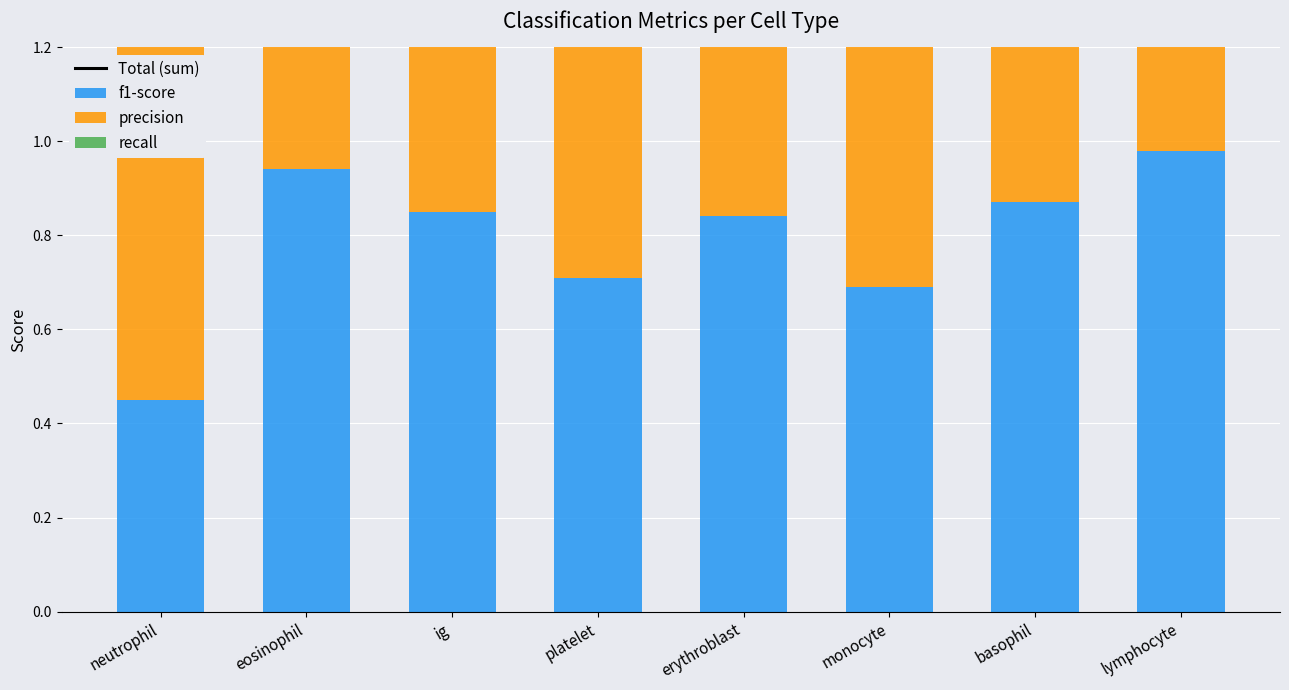

The f1-score series shows 0.8 at ig. True or false?

True